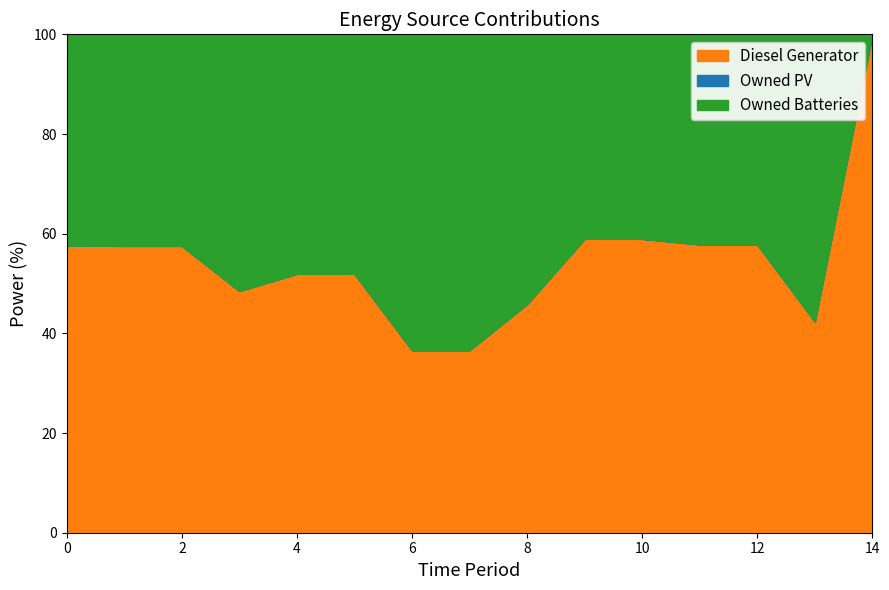

At which label does Diesel Generator reach its peak?

14